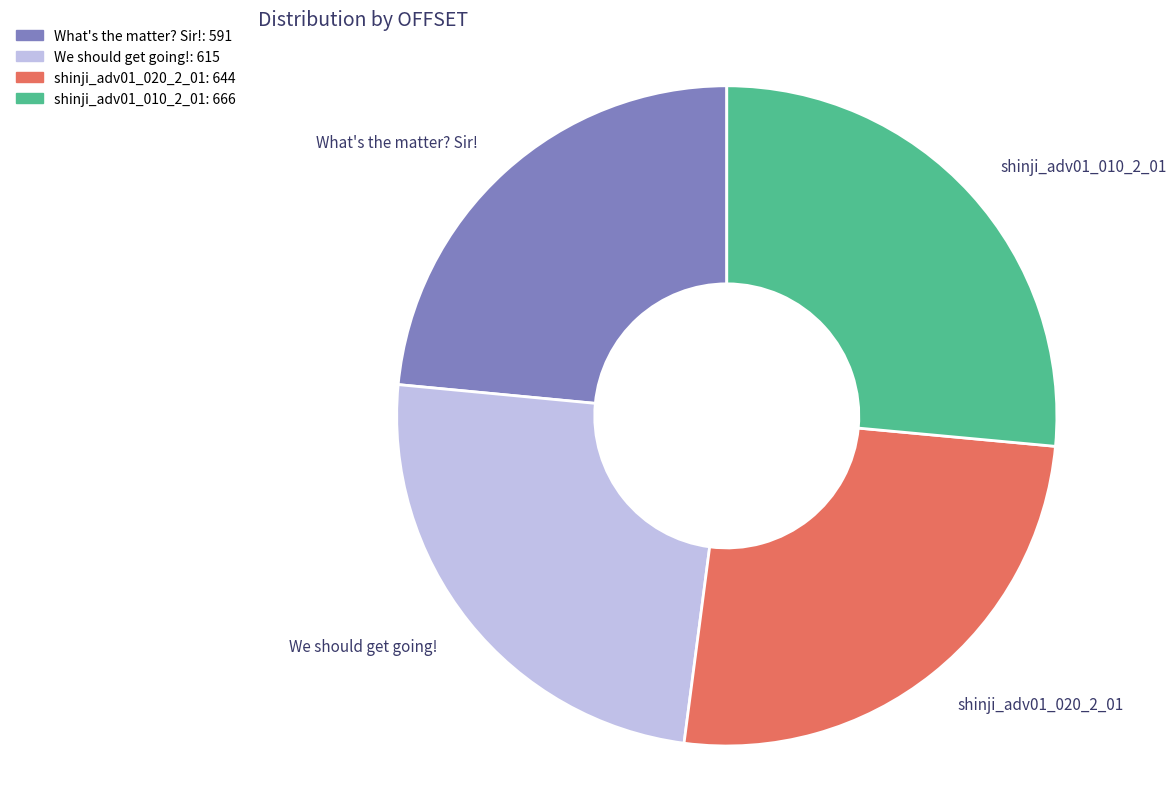

How many slices are in this pie chart?

4